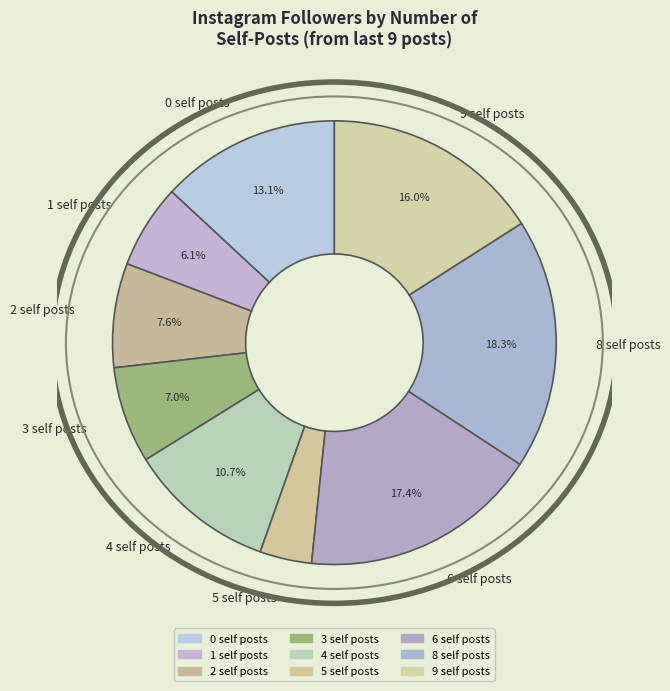

Is 9 self posts the majority of the pie?

No